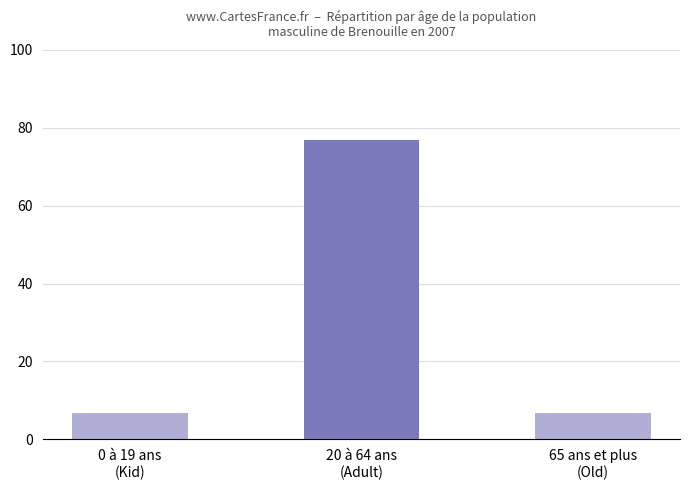

What is the minimum value shown in the chart?

6.7